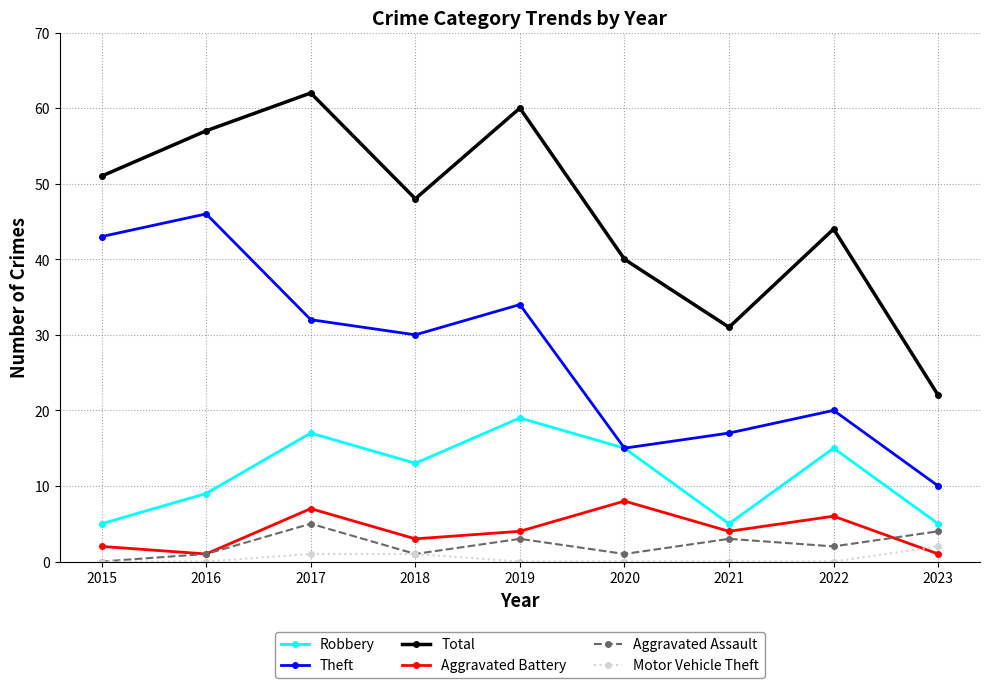

Reading left to right, extract all data points from this chart.

Robbery: 5	9	17	13	19	15	5	15	5
Theft: 43	46	32	30	34	15	17	20	10
Total: 51	57	62	48	60	40	31	44	22
Aggravated Battery: 2	1	7	3	4	8	4	6	1
Aggravated Assault: 0	1	5	1	3	1	3	2	4
Motor Vehicle Theft: 0	0	1	1	0	0	0	0	2